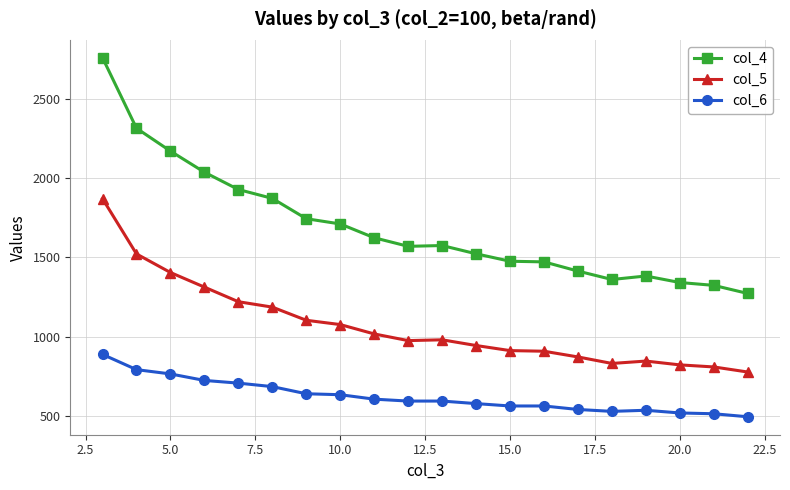

What is the difference between the maximum and minimum values in the col_6 series?

393